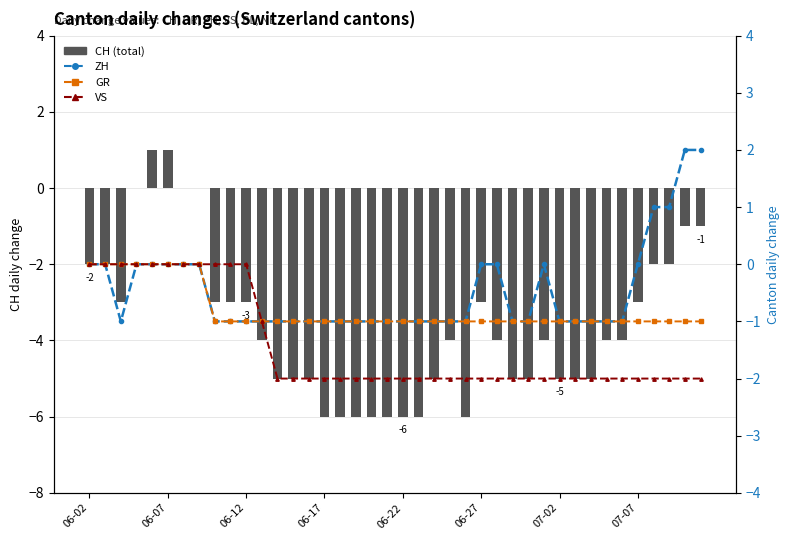

Count the number of categories in the chart.

40